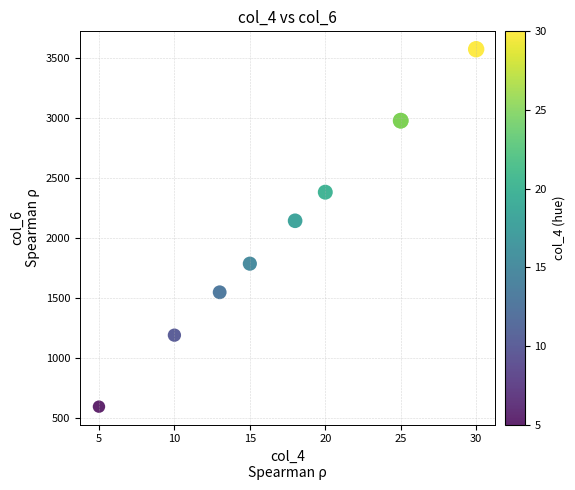

What Y value in the scatter plot is closest to 2082?

2142